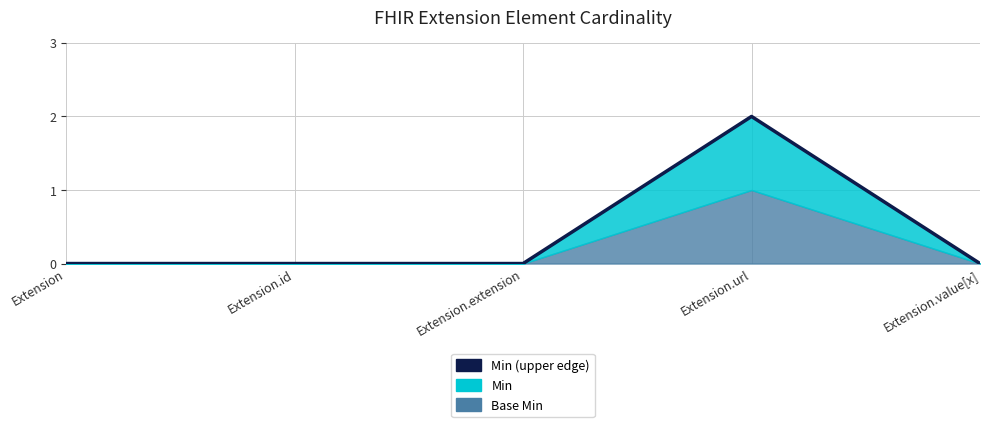

How many values exceed 0?

1